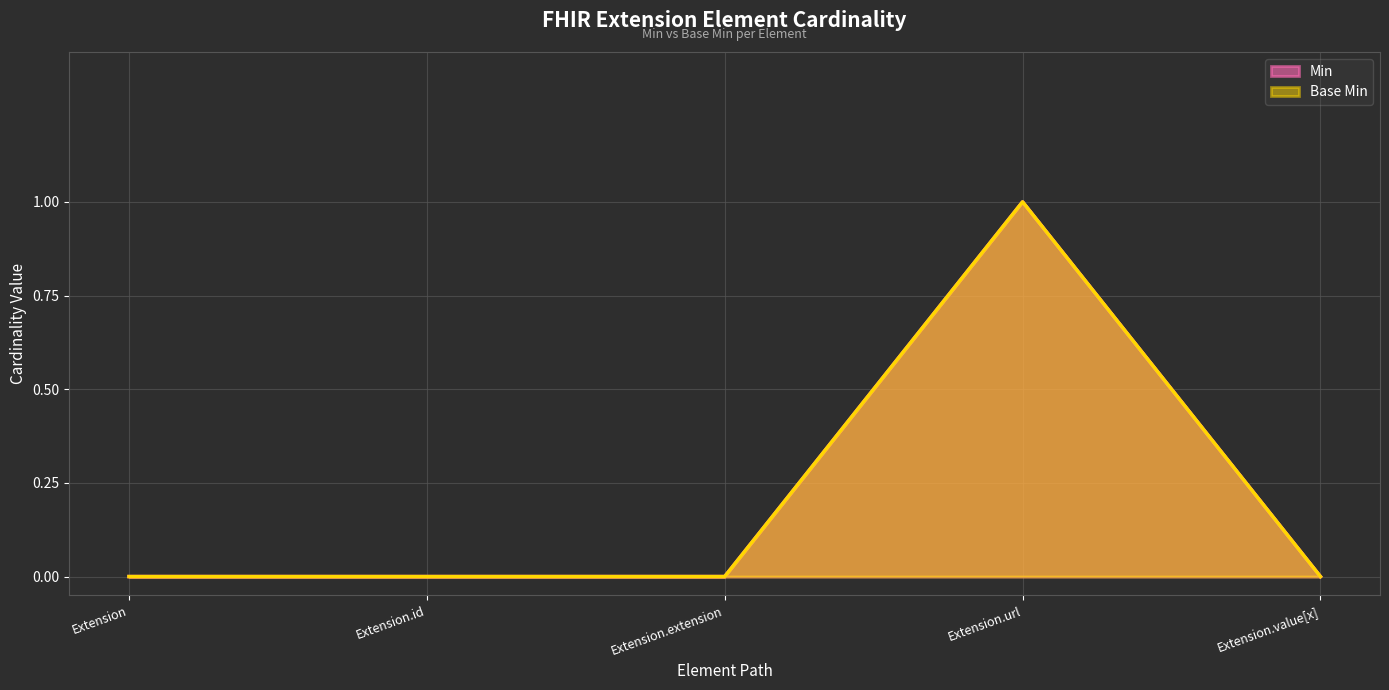

What is the highest value of the Base Min series?

1